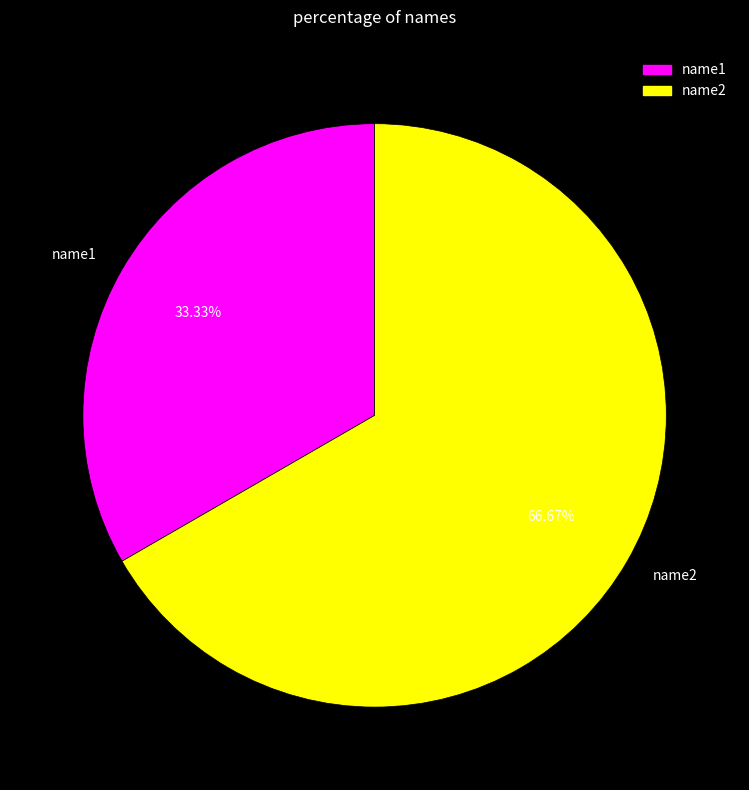

The name1 slice represents 33% of the pie. True or false?

True